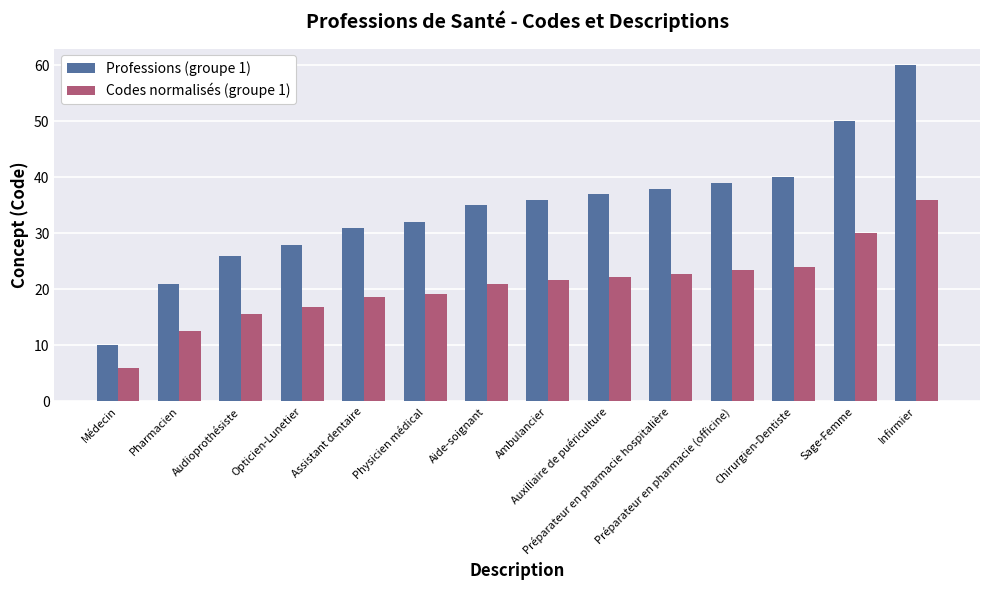

Reading left to right, list all the values displayed in this chart.

Professions (groupe 1): 10.0	21.0	26.0	28.0	31.0	32.0	35.0	36.0	37.0	38.0	39.0	40.0	50.0	60.0
Codes normalisés (groupe 1): 6.0	12.6	15.6	16.8	18.6	19.2	21.0	21.6	22.2	22.8	23.4	24.0	30.0	36.0